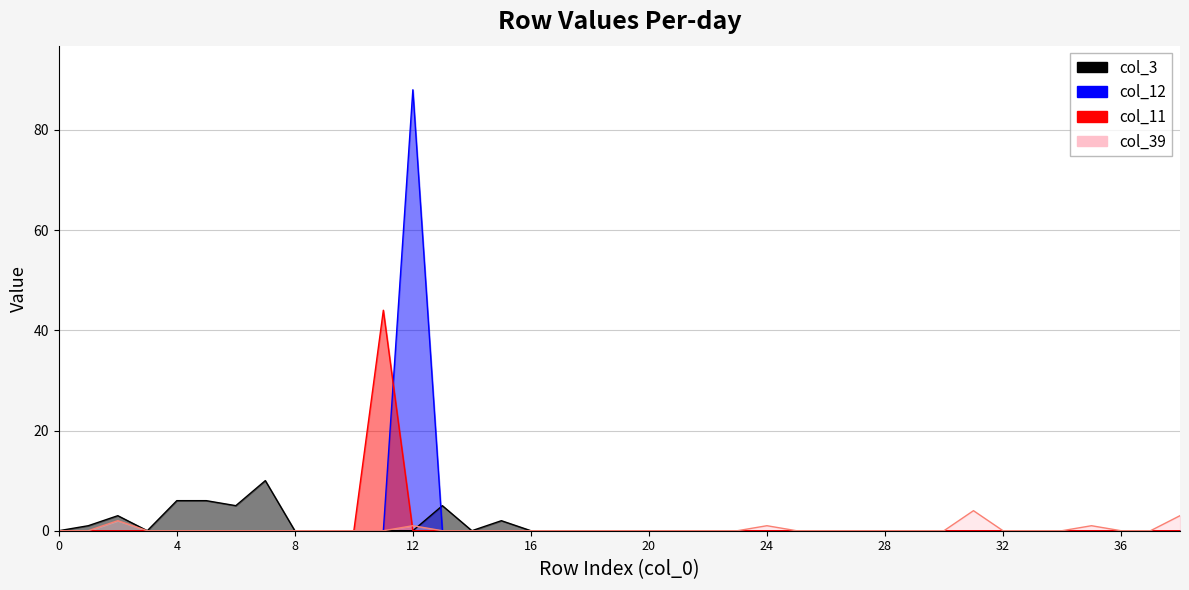

How many data points in col_11 are above 0?

1